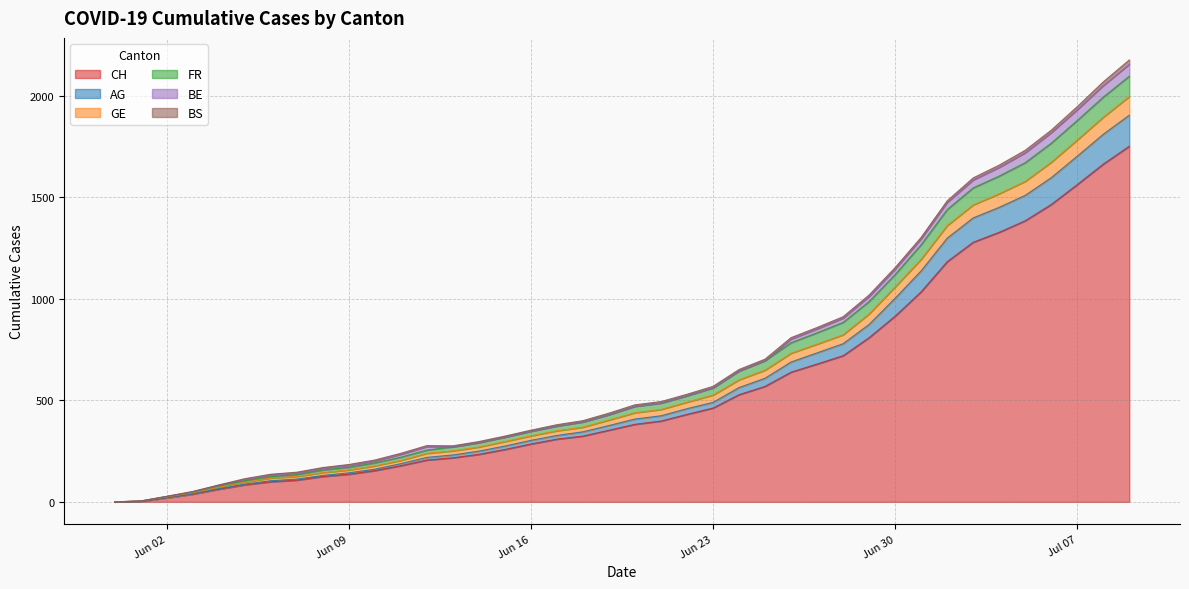

True or false: CH has more than 1 interior local peaks.

False